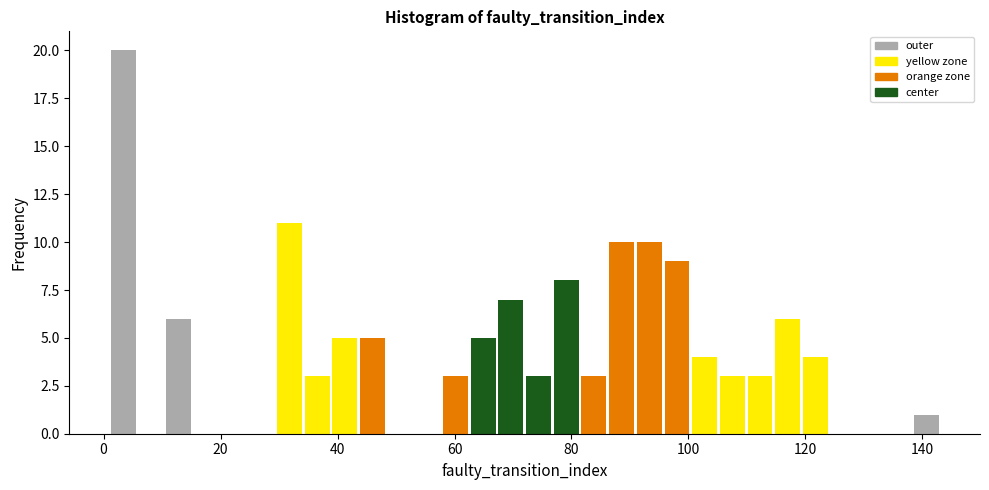

Around what value on the x-axis is the tallest bar? Give the approximate position of its centre, as read against the axis.

4